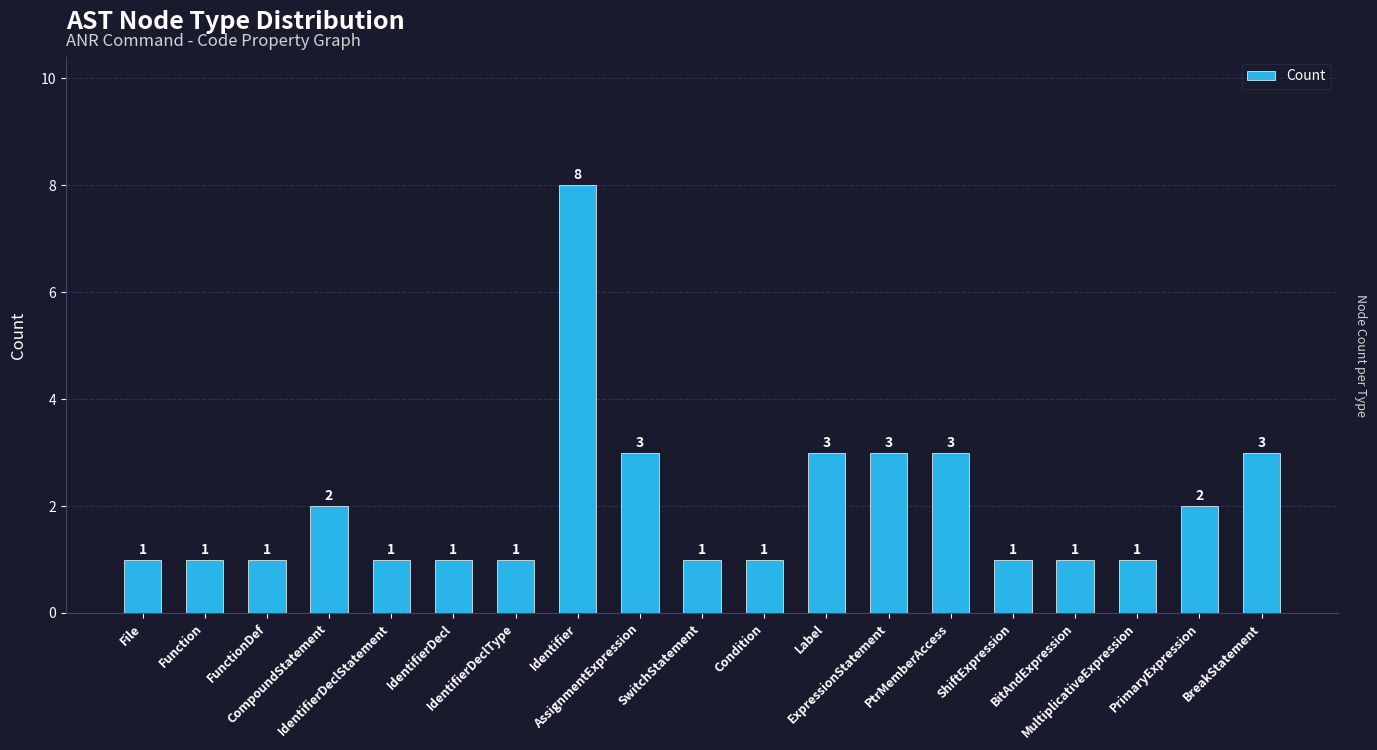

Reading left to right, what are all the values shown in this chart?

File=1	Function=1	FunctionDef=1	CompoundStatement=2	IdentifierDeclStatement=1	IdentifierDecl=1	IdentifierDeclType=1	Identifier=8	AssignmentExpression=3	SwitchStatement=1	Condition=1	Label=3	ExpressionStatement=3	PtrMemberAccess=3	ShiftExpression=1	BitAndExpression=1	MultiplicativeExpression=1	PrimaryExpression=2	BreakStatement=3